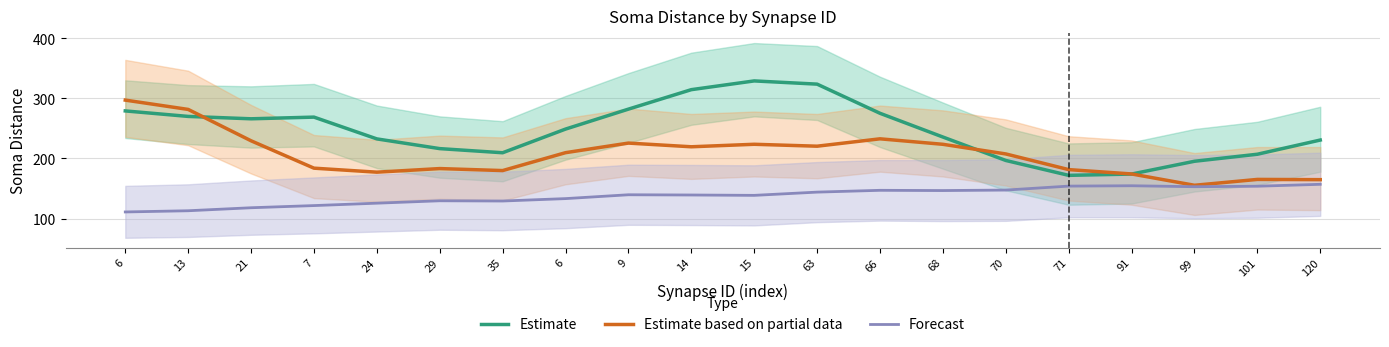

Is it true that Estimate equals 230.6 at 120?

True